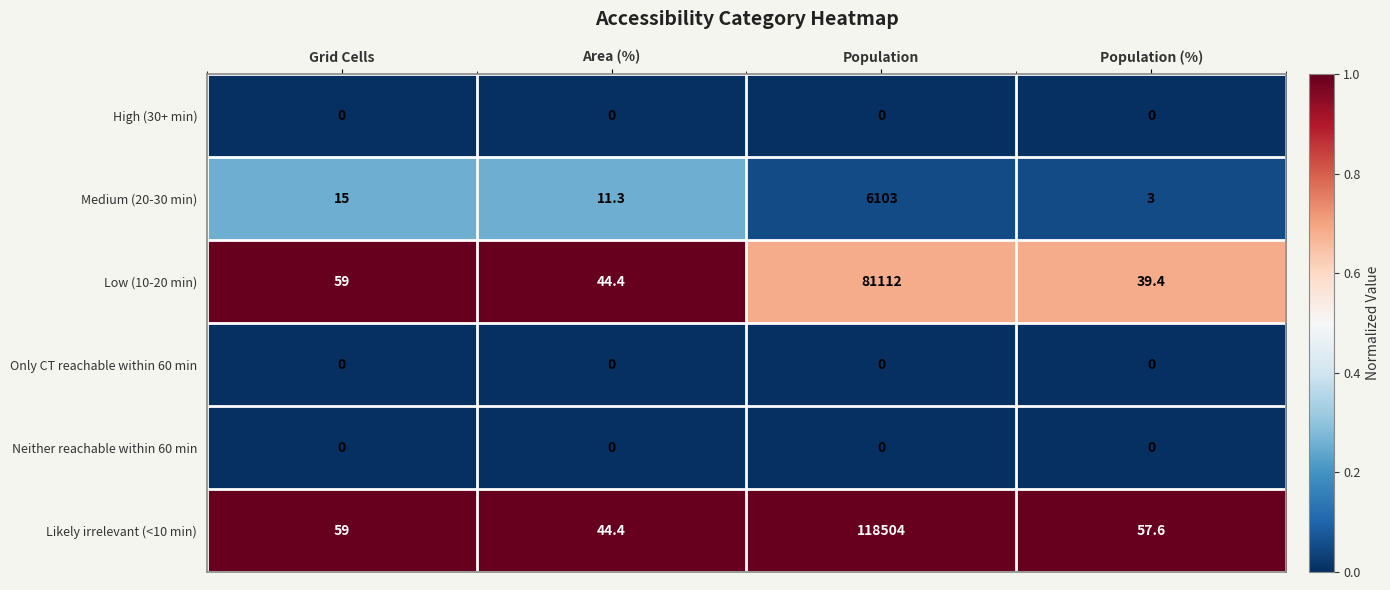

What is the greatest value displayed?

118504.0